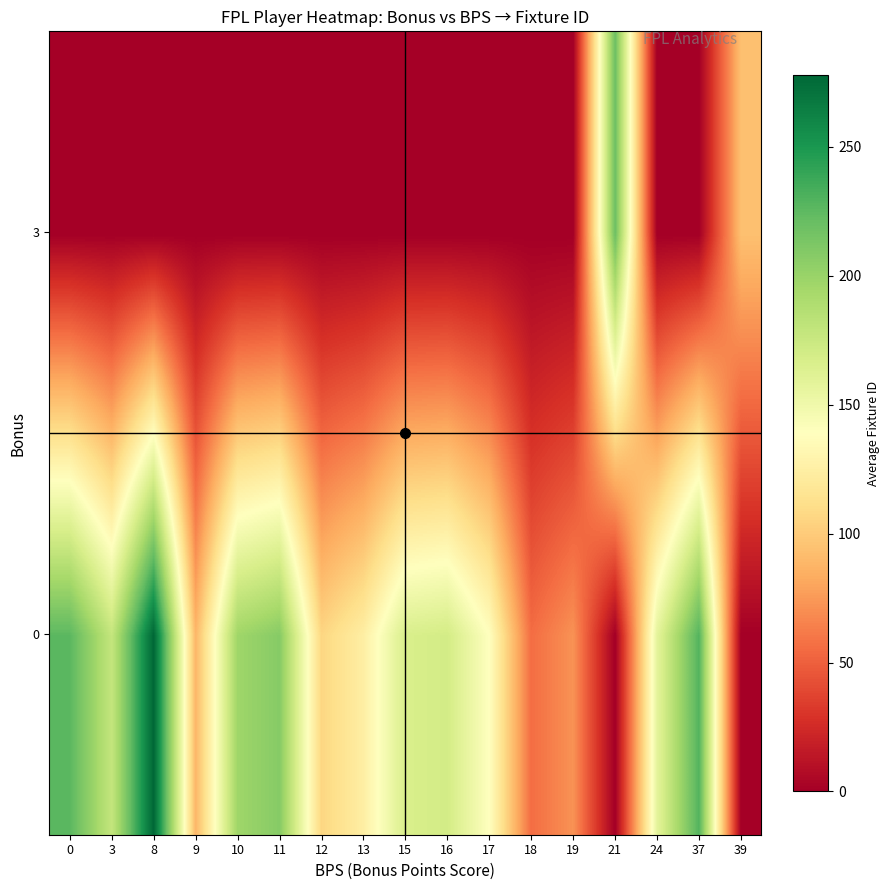

Reading left to right, what are all the values shown in this chart?

row_0: 225.9	178.0	278.0	89.0	197.0	208.0	106.0	124.5	166.5	170.0	139.0	56.0	72.0	0.0	158.0	229.0	0.0
row_1: 0.0	0.0	0.0	0.0	0.0	0.0	0.0	0.0	0.0	0.0	0.0	0.0	0.0	219.0	0.0	0.0	94.0